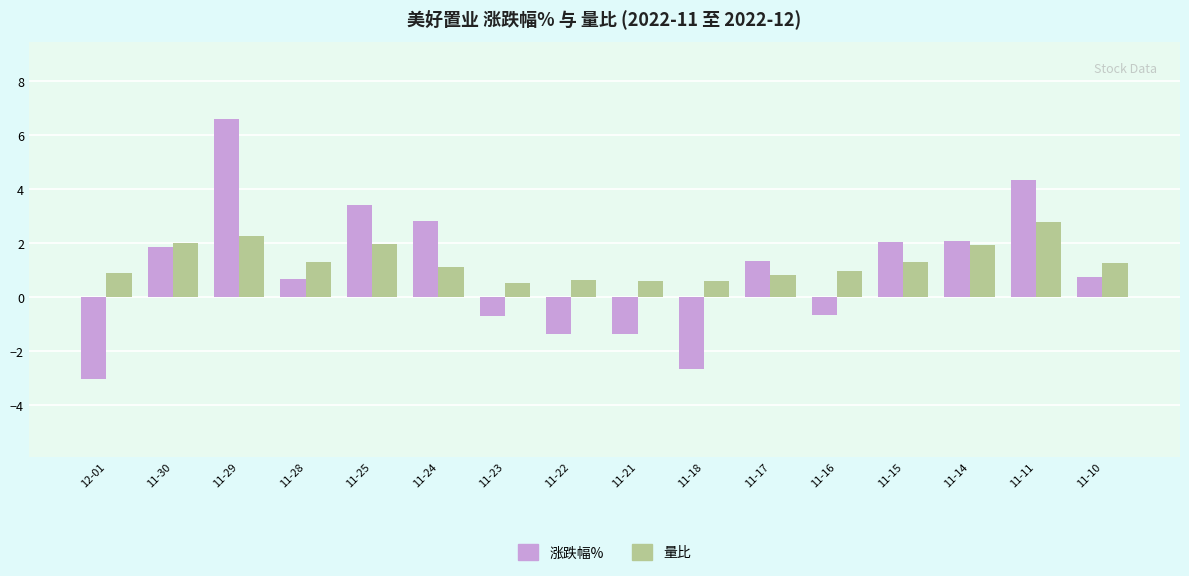

How many values in 涨跌幅% are above zero?

10